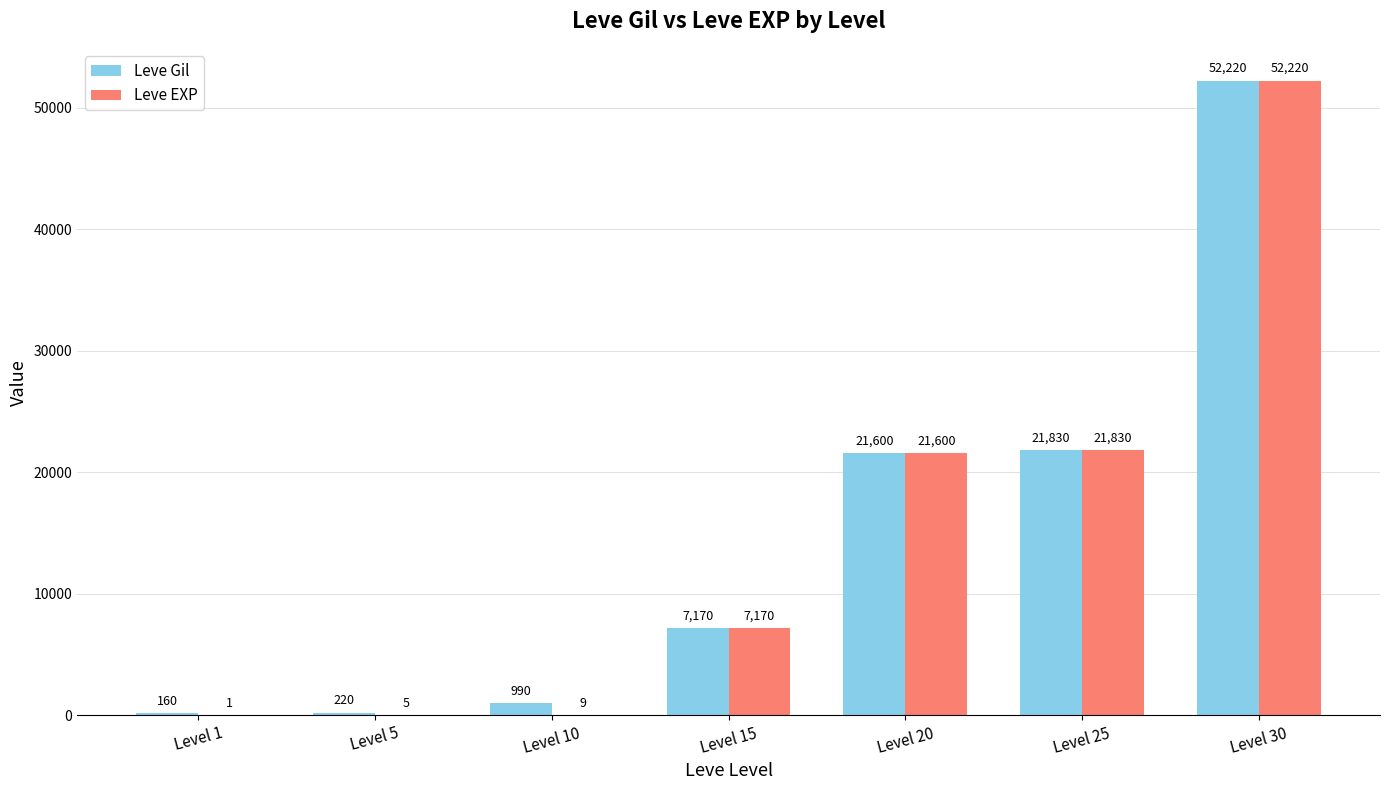

How many data points does each series have?

7